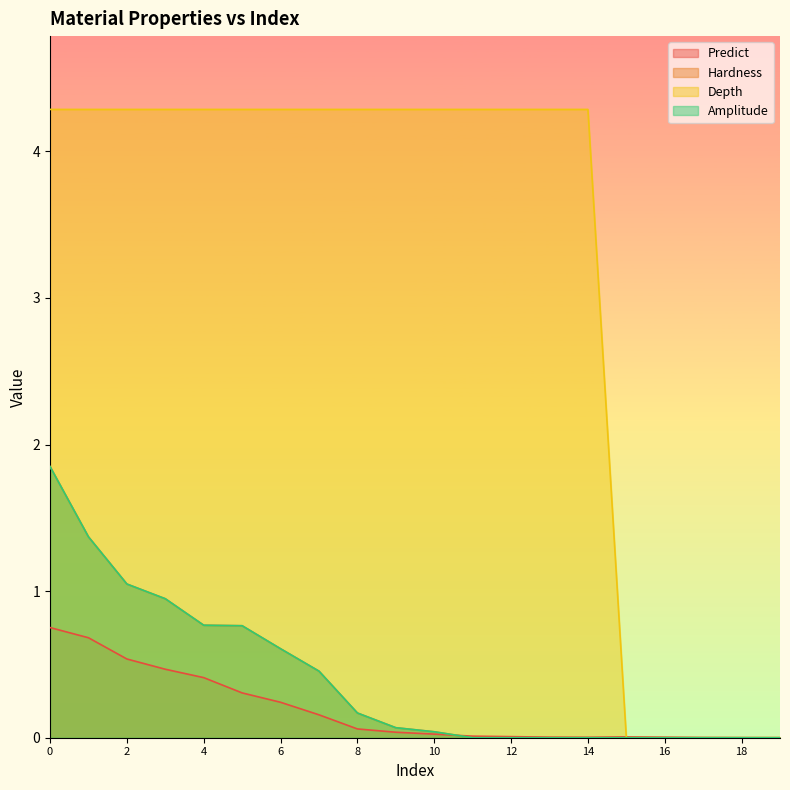

Reading left to right, extract all data points from this chart.

Predict: 0.8	0.7	0.5	0.5	0.4	0.3	0.2	0.2	0.1	0.0	0.0	0.0	0.0	0.0	0.0	0.0	0.0	0.0	0.0	0.0
Hardness: 1.8	1.4	1.0	0.9	0.8	0.8	0.6	0.5	0.2	0.1	0.0	0.0	0.0	0.0	0.0	0.0	0.0	0.0	0.0	0.0
Depth: 4.3	4.3	4.3	4.3	4.3	4.3	4.3	4.3	4.3	4.3	4.3	4.3	4.3	4.3	4.3	0.0	0.0	0.0	0.0	0.0
Amplitude: 1.8	1.4	1.0	0.9	0.8	0.8	0.6	0.5	0.2	0.1	0.0	0.0	0.0	0.0	0.0	0.0	0.0	0.0	0.0	0.0